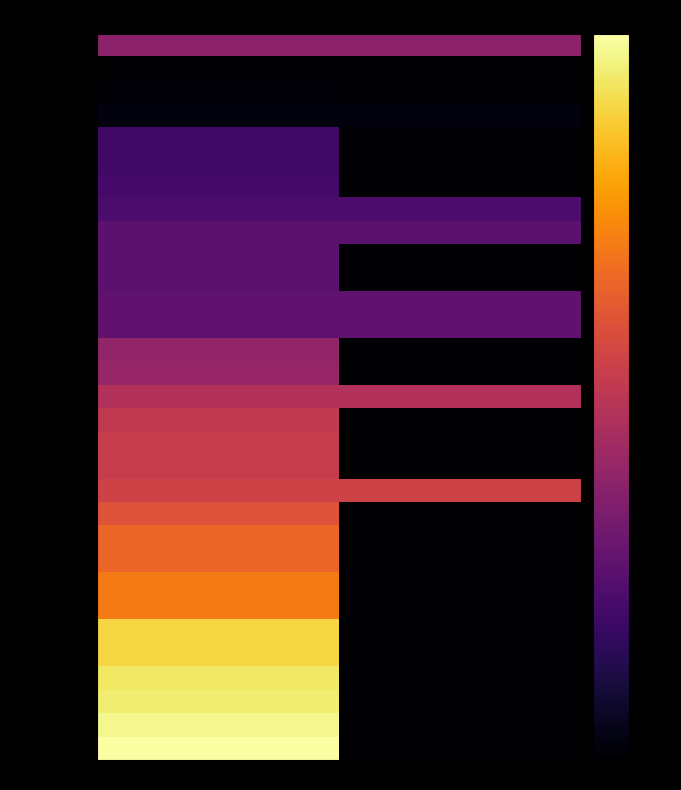

Reading left to right, extract all data points from this chart.

Eyes: v1=-49.5	v2=-49.5
Livestock stables: v1=-80.0	v2=-80.0
Plywood: v1=-79.0	v2=-80.0
Oxygen: v1=-77.9	v2=-77.9
Motor vehicles: v1=-64.2	v2=-80.0
Tanks: v1=-64.2	v2=-80.0
Power generation: v1=-63.2	v2=-80.0
Collets: v1=-62.1	v2=-62.1
Copper plate: v1=-59.0	v2=-59.0
Rails: v1=-59.0	v2=-80.0
Honeycomb core: v1=-59.0	v2=-80.0
Chains: v1=-57.9	v2=-57.9
Glues: v1=-57.8	v2=-57.8
Hoses: v1=-48.4	v2=-80.0
ORSAT equipment: v1=-47.4	v2=-80.0
Safes: v1=-42.1	v2=-42.1
Awards: v1=-39.0	v2=-80.0
Sorghum grain: v1=-37.8	v2=-80.0
Maca: v1=-37.6	v2=-80.0
Mesh dipper: v1=-35.8	v2=-35.8
Sales counters: v1=-31.6	v2=-80.0
Vestments: v1=-27.4	v2=-80.0
Nabal: v1=-27.4	v2=-80.0
Bond: v1=-23.2	v2=-80.0
Entitlements: v1=-23.2	v2=-80.0
Packing: v1=-8.4	v2=-80.0
Inspection: v1=-8.4	v2=-80.0
Mapping: v1=-5.2	v2=-80.0
Typesetting: v1=-4.2	v2=-80.0
Private bonds: v1=-2.1	v2=-80.0
Fine arts: v1=0.0	v2=-80.0